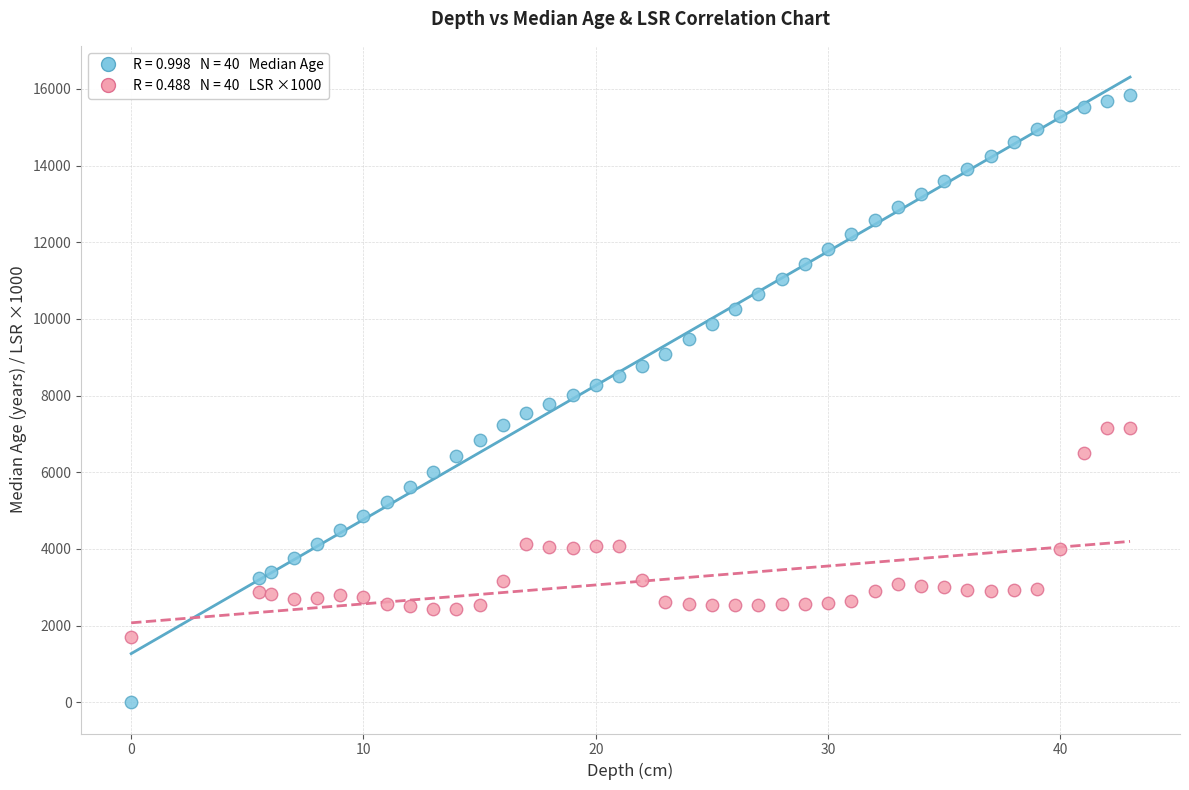

Across all data points, what is the range of Y values (max minus min)?

15830.0